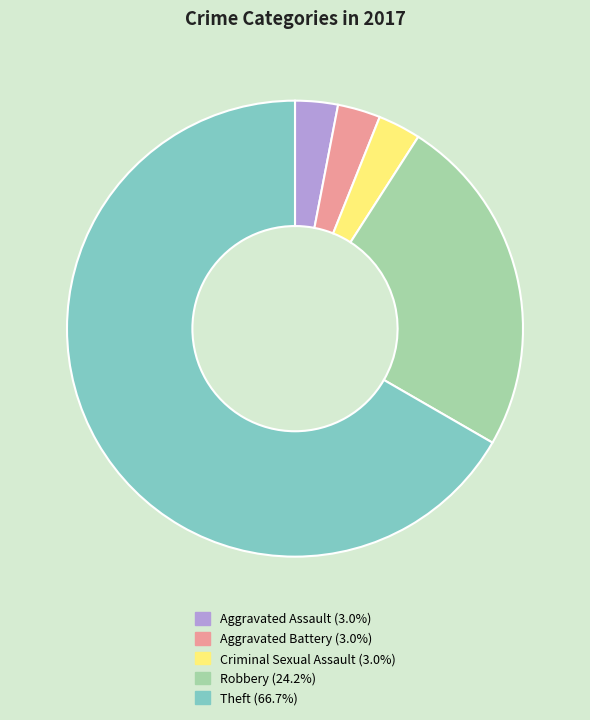

How many segments does this pie chart have?

5